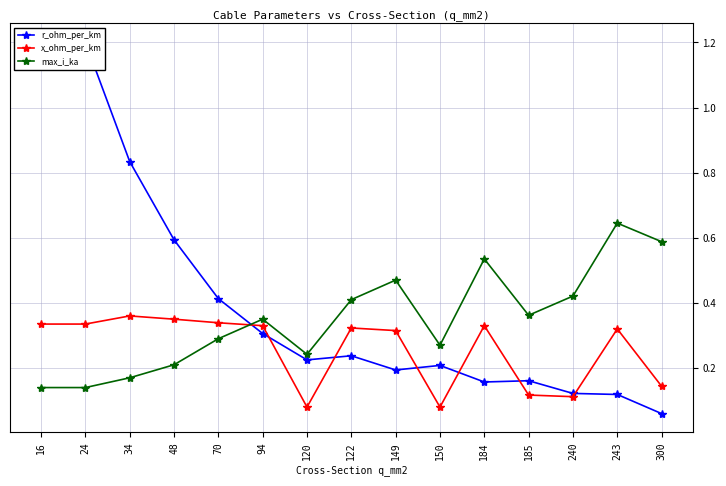

What are all the series names shown in the legend?

r_ohm_per_km, x_ohm_per_km, max_i_ka